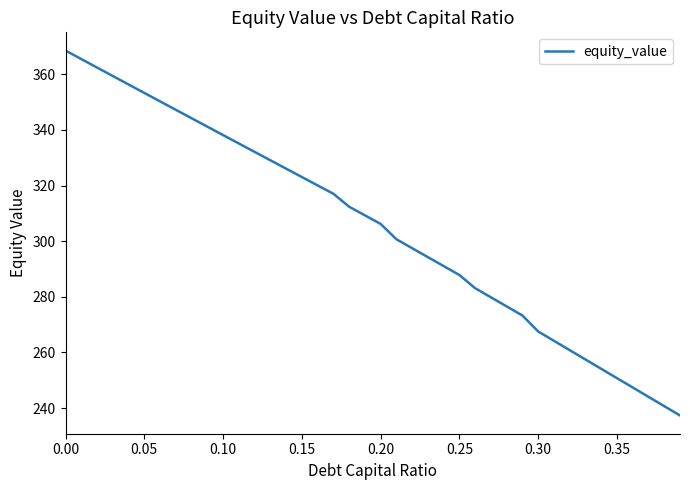

Does the chart have visible grid lines?

No